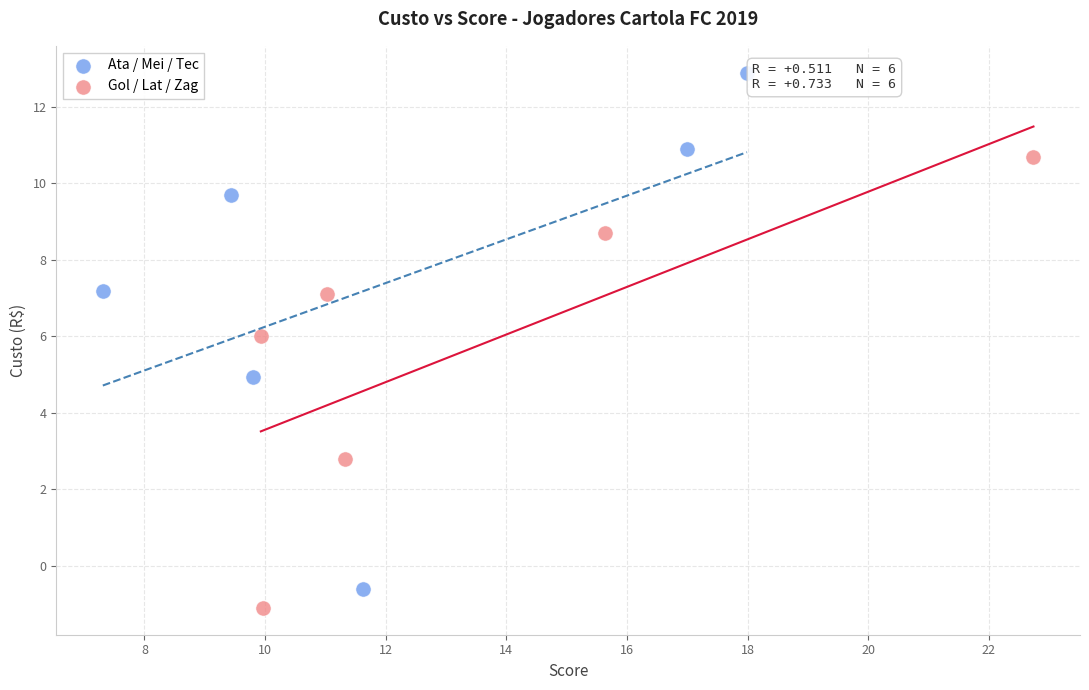

Which series has the largest Y range (max minus min)?

Ata / Mei / Tec